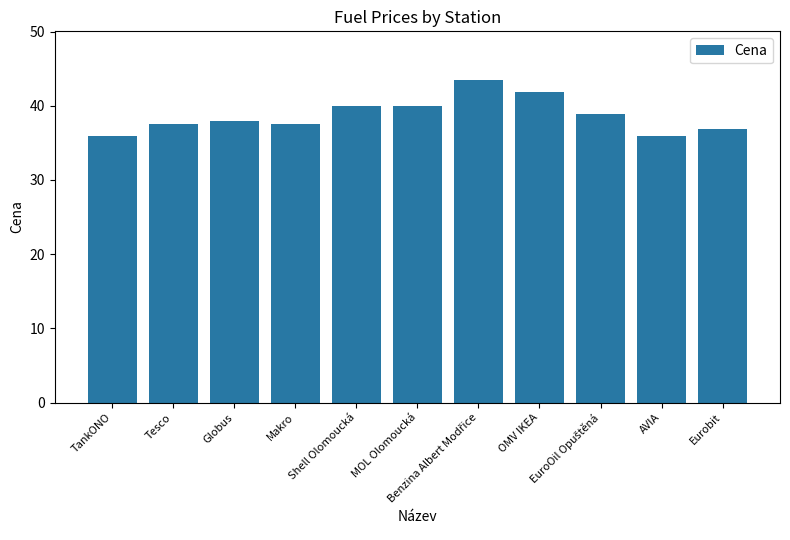

What is the ratio of the value at Makro to the value at TankONO?

1.0